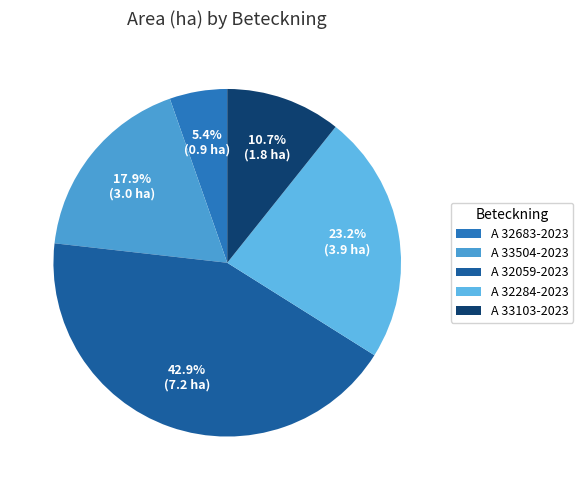

To the nearest percent, what is the average slice percentage?

20%